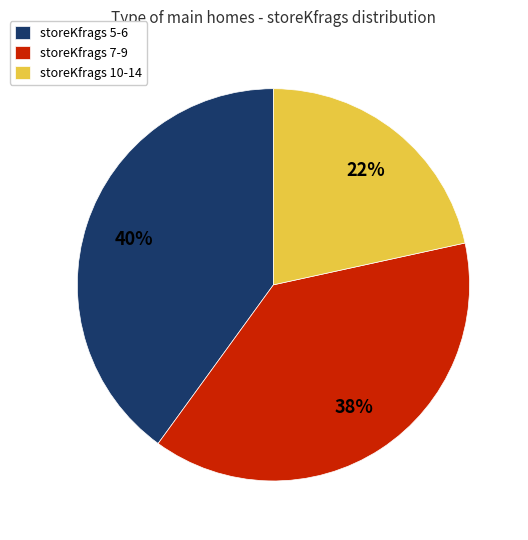

How many slices are in this pie chart?

3